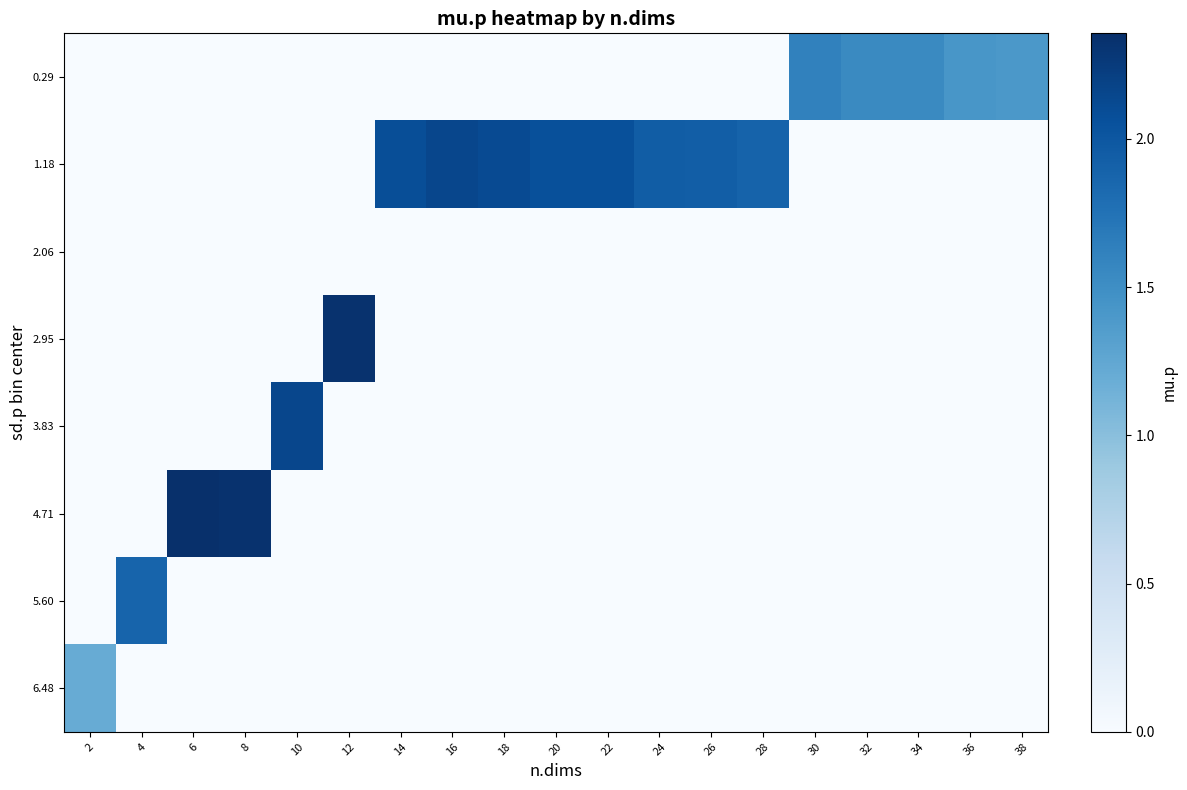

Reading left to right, what are all the values shown in this chart?

0.29: 2=0.0	4=0.0	6=0.0	8=0.0	10=0.0	12=0.0	14=0.0	16=0.0	18=0.0	20=0.0	22=0.0	24=0.0	26=0.0	28=0.0	30=1.6	32=1.5	34=1.5	36=1.4	38=1.4
1.18: 2=0.0	4=0.0	6=0.0	8=0.0	10=0.0	12=0.0	14=2.1	16=2.1	18=2.1	20=2.1	22=2.1	24=1.9	26=1.9	28=1.9	30=0.0	32=0.0	34=0.0	36=0.0	38=0.0
2.06: 2=0.0	4=0.0	6=0.0	8=0.0	10=0.0	12=0.0	14=0.0	16=0.0	18=0.0	20=0.0	22=0.0	24=0.0	26=0.0	28=0.0	30=0.0	32=0.0	34=0.0	36=0.0	38=0.0
2.95: 2=0.0	4=0.0	6=0.0	8=0.0	10=0.0	12=2.3	14=0.0	16=0.0	18=0.0	20=0.0	22=0.0	24=0.0	26=0.0	28=0.0	30=0.0	32=0.0	34=0.0	36=0.0	38=0.0
3.83: 2=0.0	4=0.0	6=0.0	8=0.0	10=2.1	12=0.0	14=0.0	16=0.0	18=0.0	20=0.0	22=0.0	24=0.0	26=0.0	28=0.0	30=0.0	32=0.0	34=0.0	36=0.0	38=0.0
4.71: 2=0.0	4=0.0	6=2.4	8=2.3	10=0.0	12=0.0	14=0.0	16=0.0	18=0.0	20=0.0	22=0.0	24=0.0	26=0.0	28=0.0	30=0.0	32=0.0	34=0.0	36=0.0	38=0.0
5.60: 2=0.0	4=1.9	6=0.0	8=0.0	10=0.0	12=0.0	14=0.0	16=0.0	18=0.0	20=0.0	22=0.0	24=0.0	26=0.0	28=0.0	30=0.0	32=0.0	34=0.0	36=0.0	38=0.0
6.48: 2=1.2	4=0.0	6=0.0	8=0.0	10=0.0	12=0.0	14=0.0	16=0.0	18=0.0	20=0.0	22=0.0	24=0.0	26=0.0	28=0.0	30=0.0	32=0.0	34=0.0	36=0.0	38=0.0